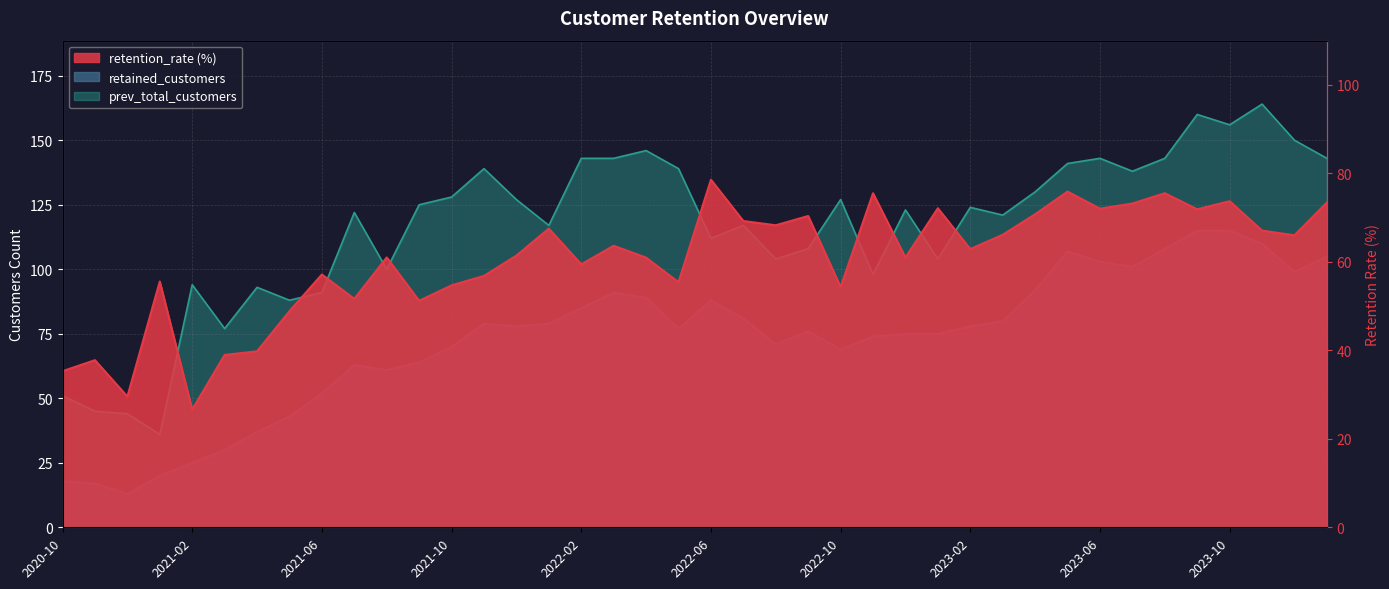

How many interior local peaks does the retention_rate series have?

13